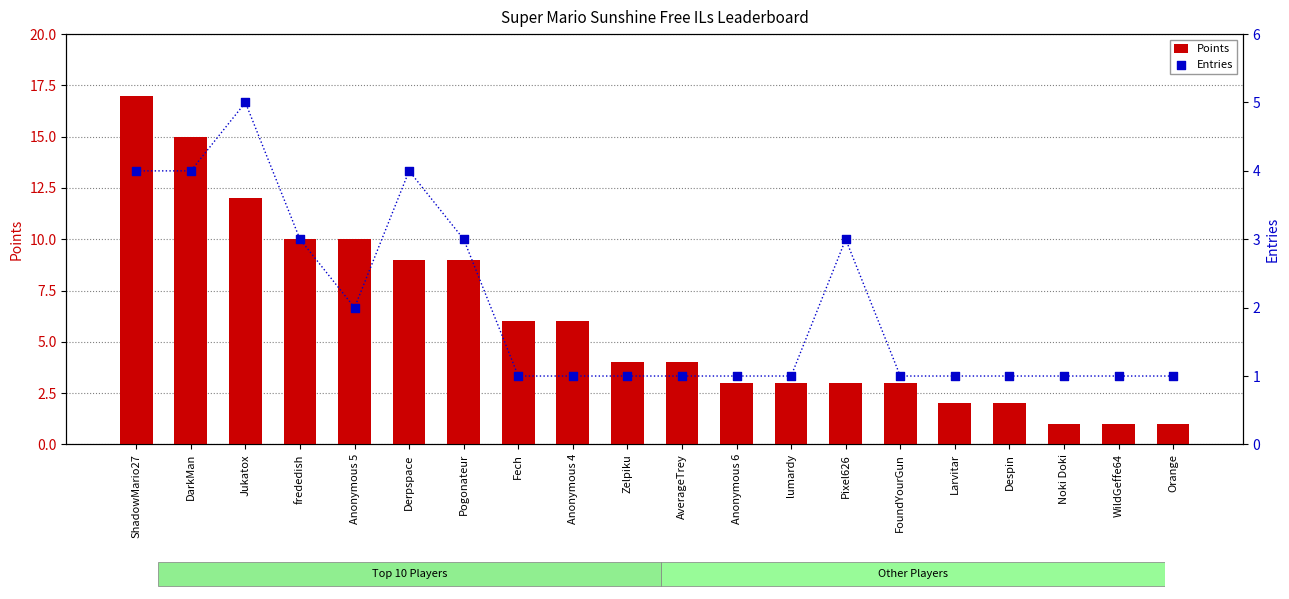

Is the value of Points at frededish greater than the value of Entries at Pogonateur?

Yes